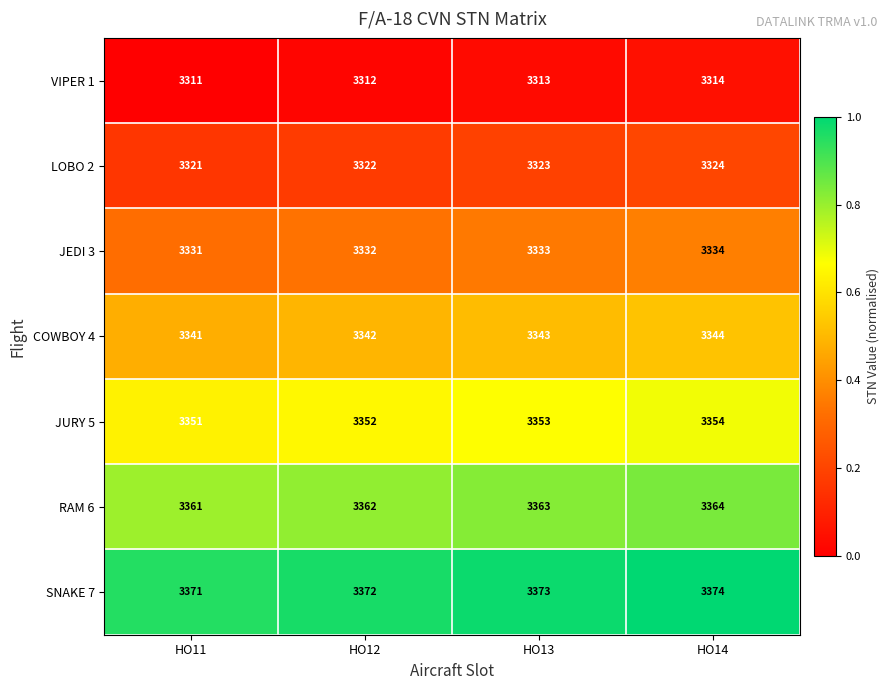

Reading left to right, what are all the values shown in this chart?

VIPER 1: HO11=3311	HO12=3312	HO13=3313	HO14=3314
LOBO 2: HO11=3321	HO12=3322	HO13=3323	HO14=3324
JEDI 3: HO11=3331	HO12=3332	HO13=3333	HO14=3334
COWBOY 4: HO11=3341	HO12=3342	HO13=3343	HO14=3344
JURY 5: HO11=3351	HO12=3352	HO13=3353	HO14=3354
RAM 6: HO11=3361	HO12=3362	HO13=3363	HO14=3364
SNAKE 7: HO11=3371	HO12=3372	HO13=3373	HO14=3374